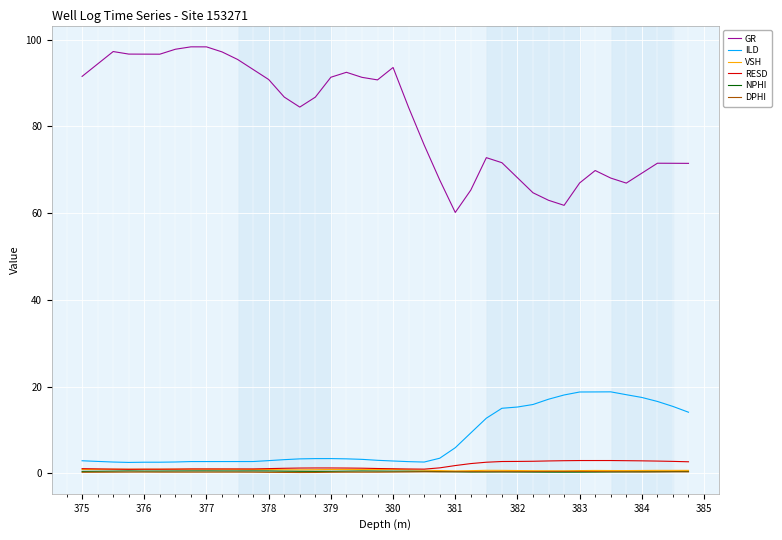

Which series has the widest spread of values?

GR